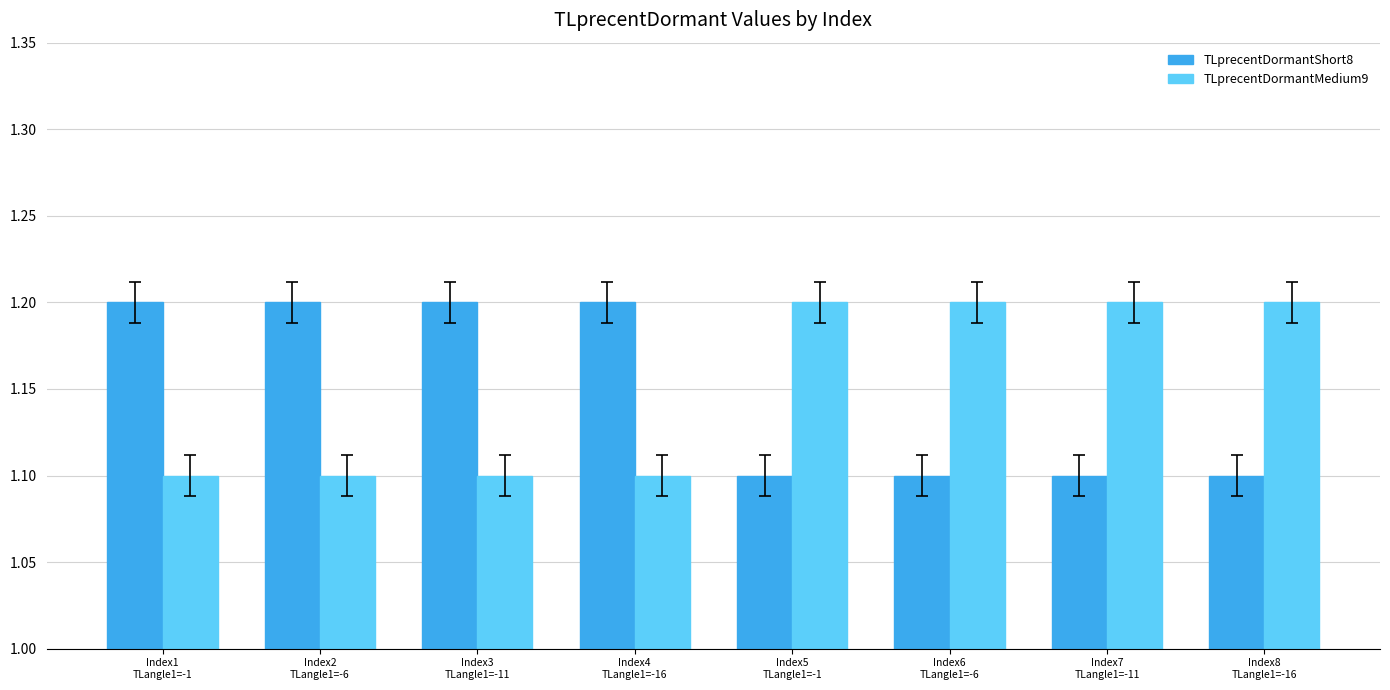

What is the sum of all TLprecentDormantShort8 values?

9.2